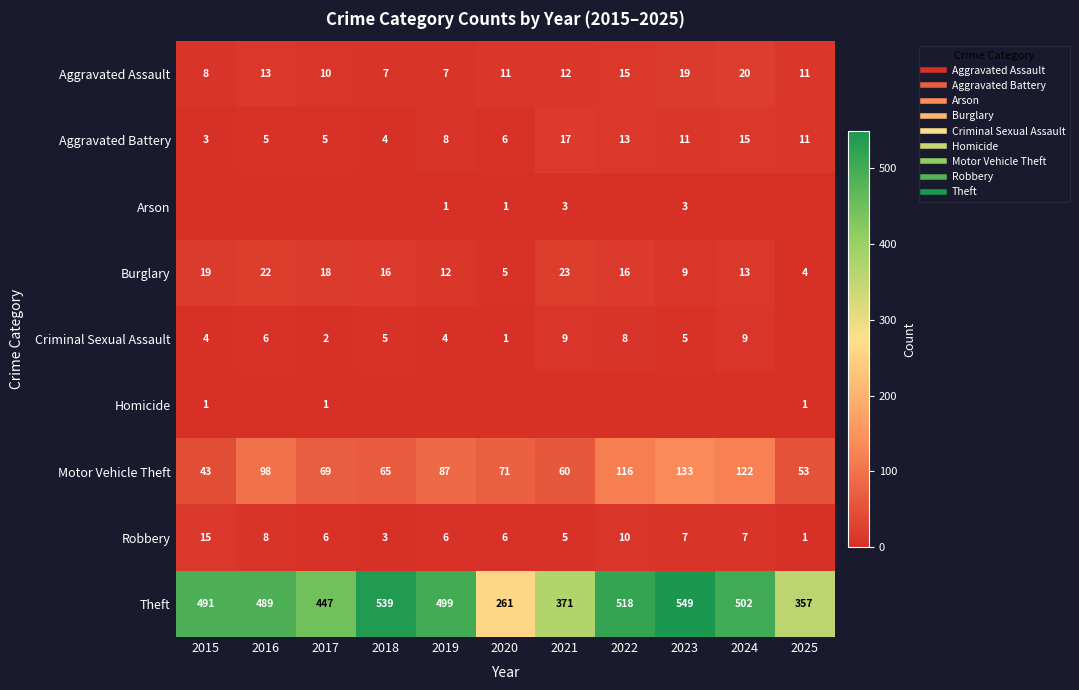

The value of Burglary at 2016 is 22. True or false?

True